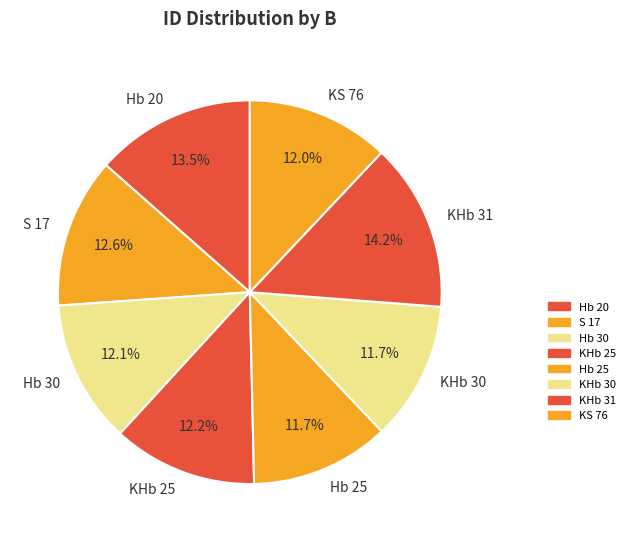

Approximately how many times larger is the value at KHb 30 compared to KS 76?

1.0